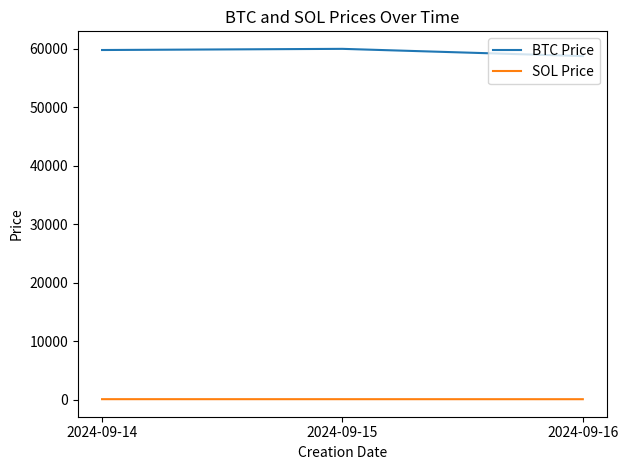

Where is SOL Price nearest to the value 134?

2024-09-15